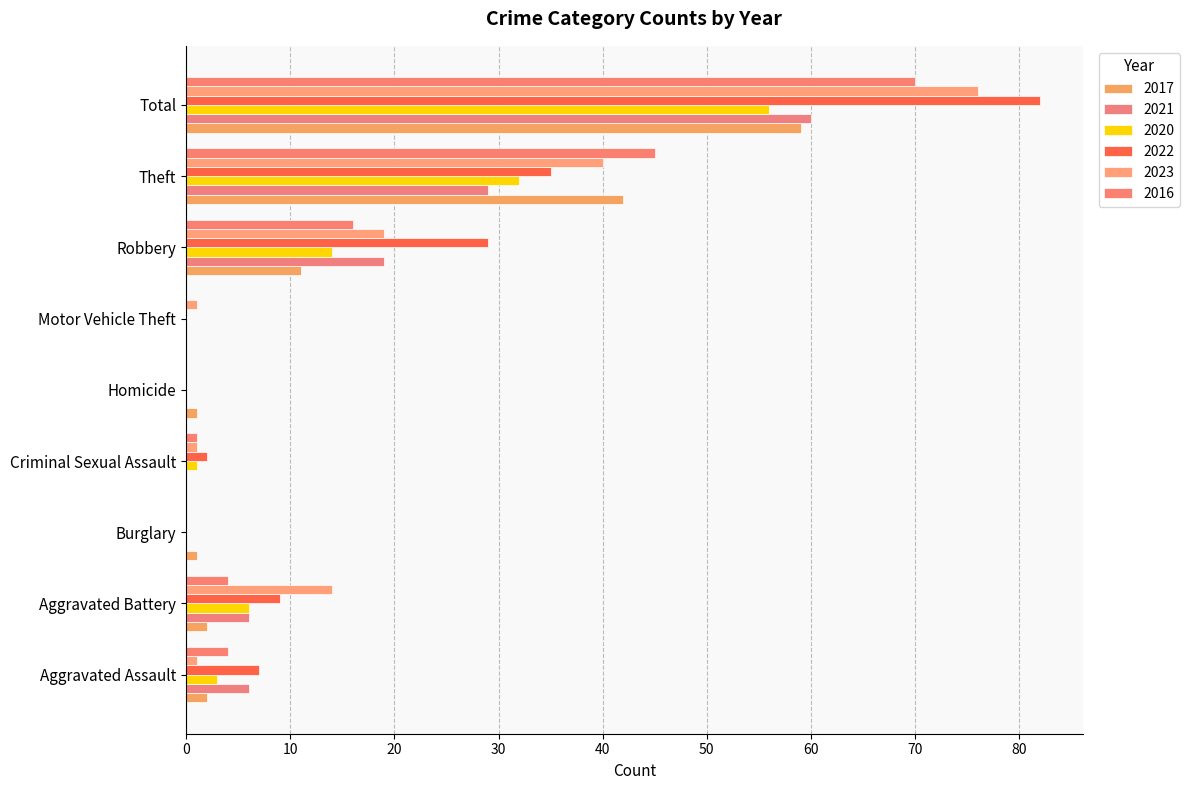

How many categories are shown in the chart?

9